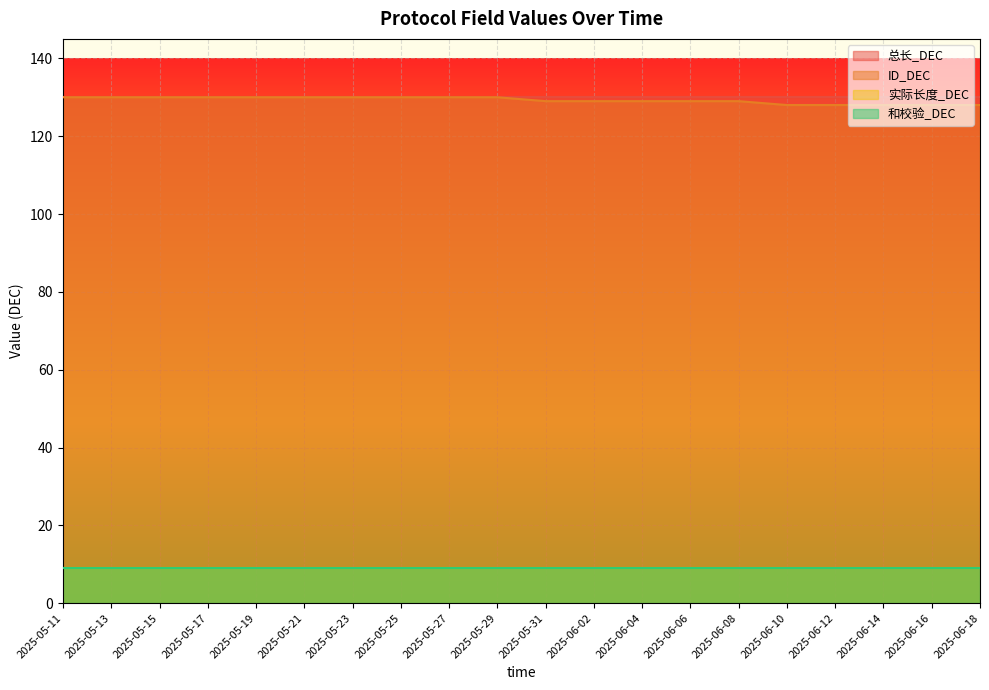

True or false: 总长_DEC has more than 1 points higher than both neighbors.

False